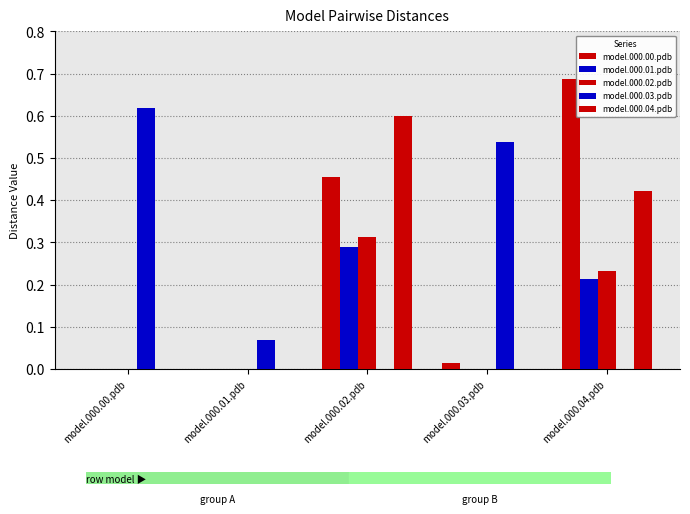

How many groups of bars are there?

5